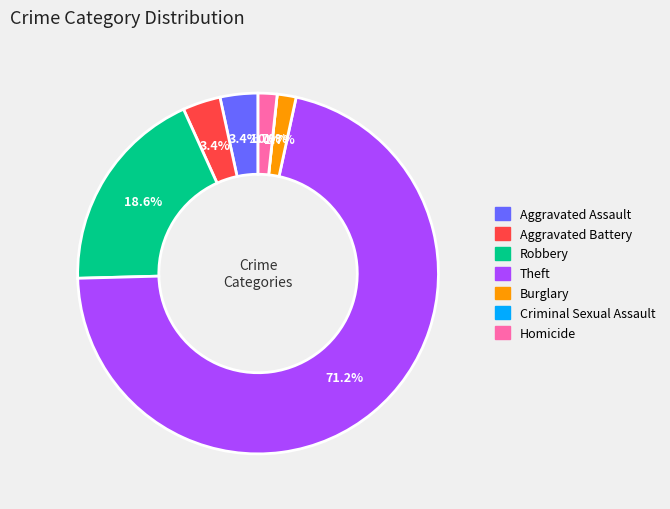

What portion of the pie excludes Homicide?

98.3%